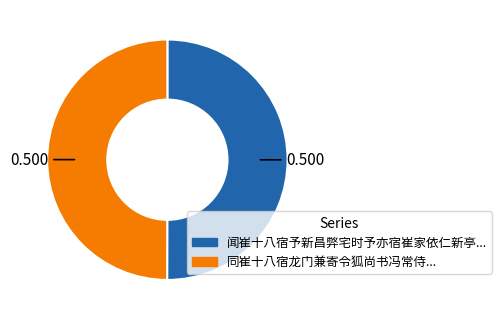

How many segments does this pie chart have?

2